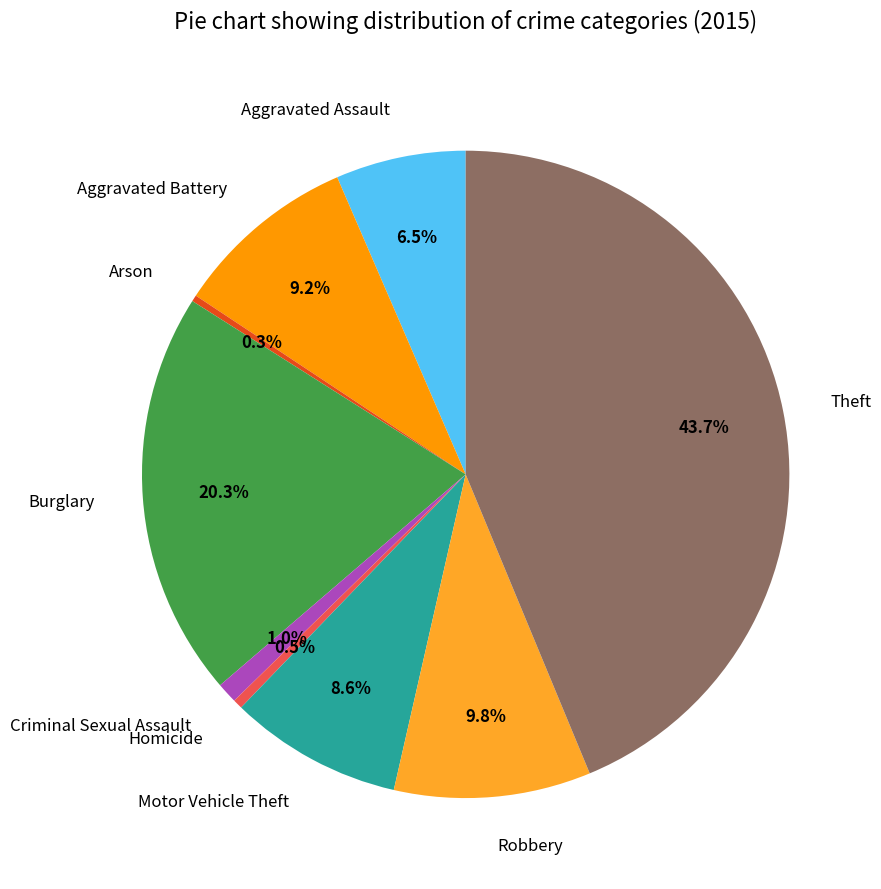

Which category has the biggest portion of the pie?

Theft